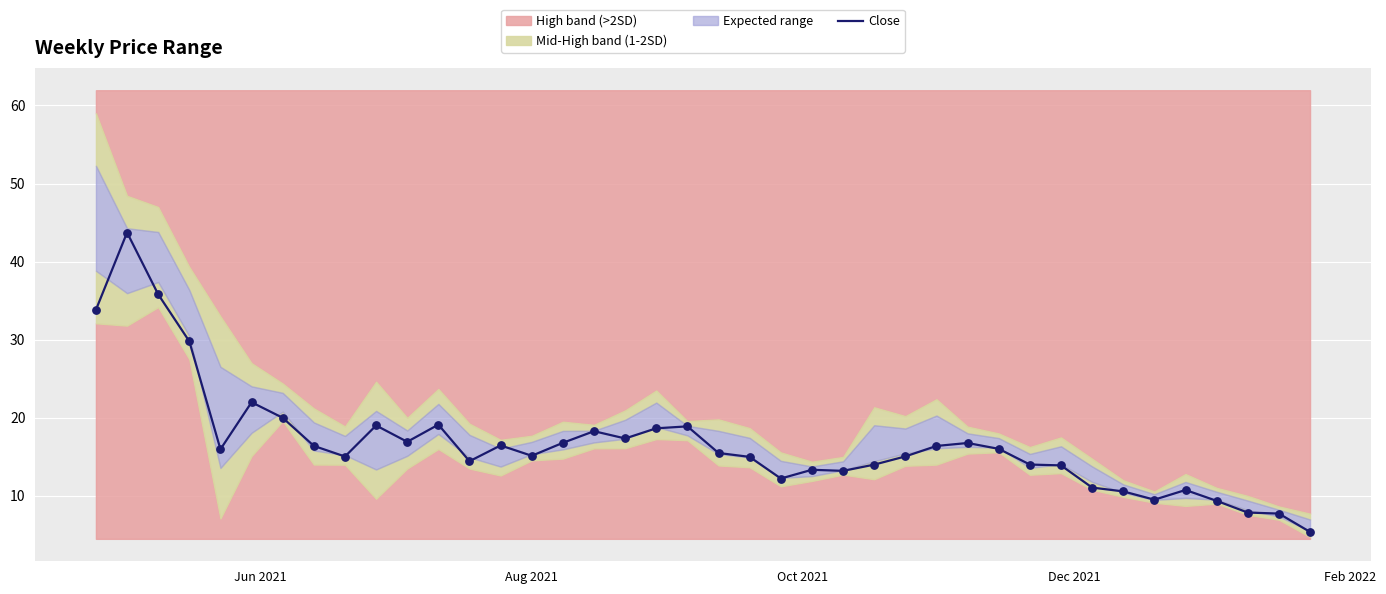

What is the maximum value for Close?

43.7